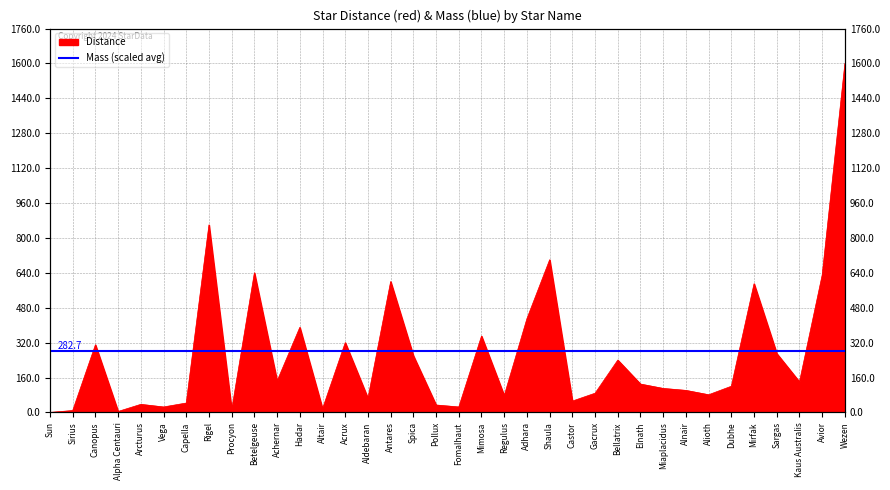

Rank the categories by value from lowest to highest.

Sun, Alpha Centauri, Sirius, Procyon, Altair, Vega, Fomalhaut, Pollux, Arcturus, Capella, Castor, Aldebaran, Regulus, Alioth, Gacrux, Alnair, Miaplacidus, Dubhe, Elnath, Kaus Australis, Achernar, Bellatrix, Spica, Sargas, Canopus, Acrux, Mimosa, Hadar, Adhara, Mirfak, Antares, Avior, Betelgeuse, Shaula, Rigel, Wezen